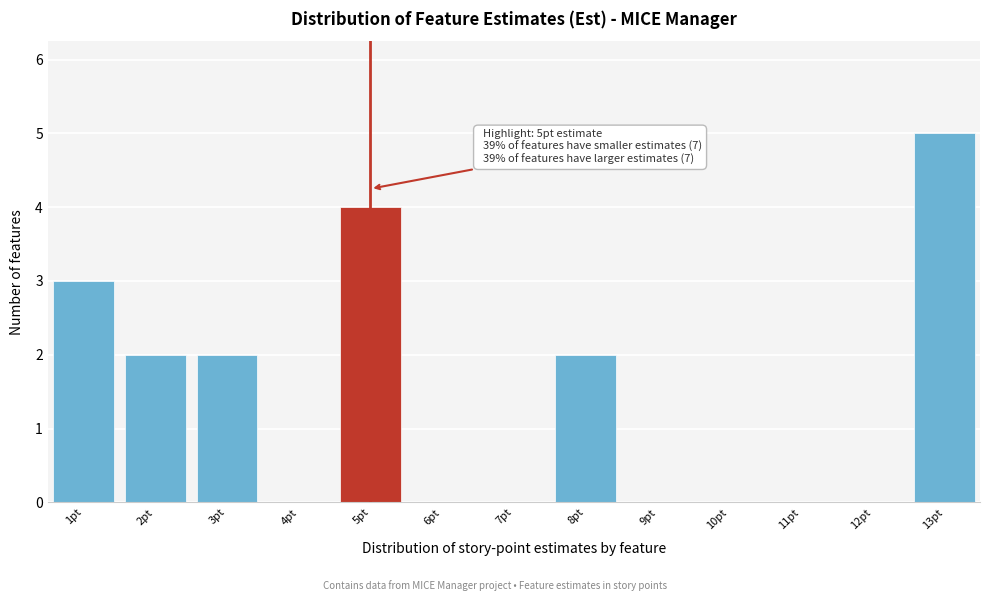

Which range on the x-axis has the tallest bar?

12.5 to 13.5